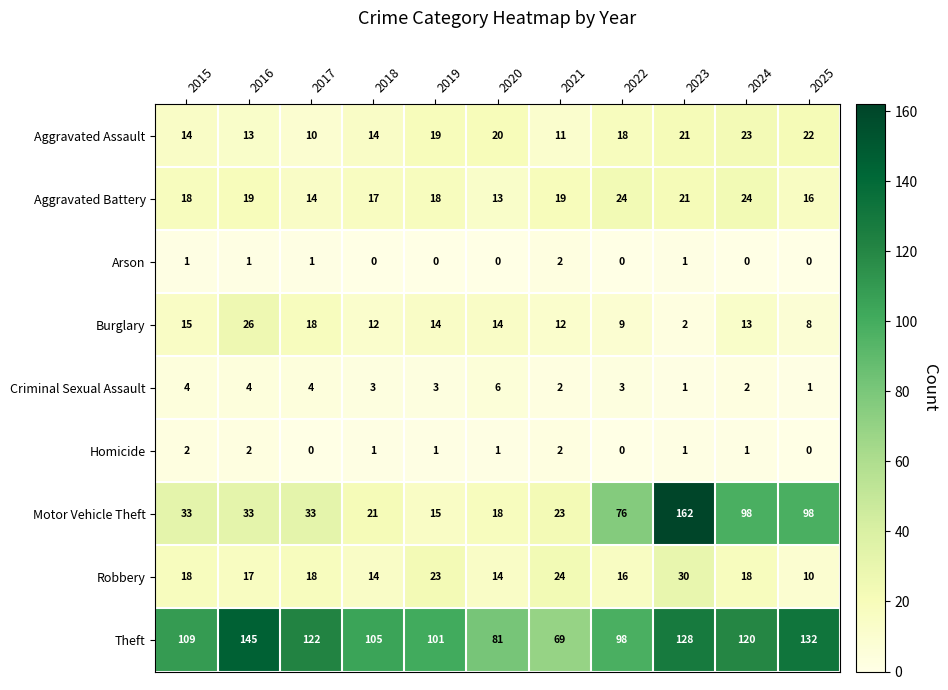

At which category does the chart reach its peak across all series?

2023